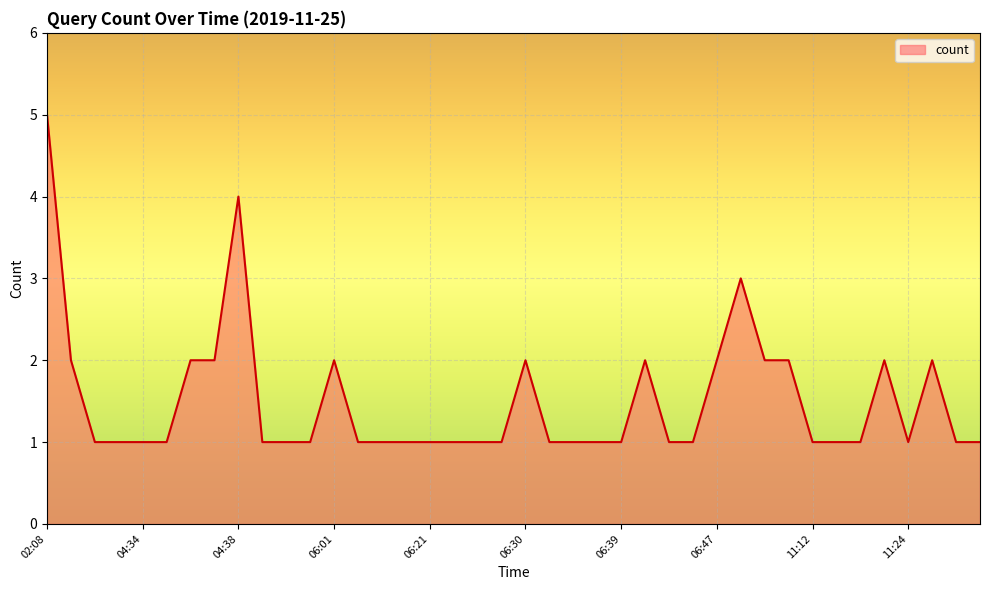

What is the difference between the maximum and minimum values?

4